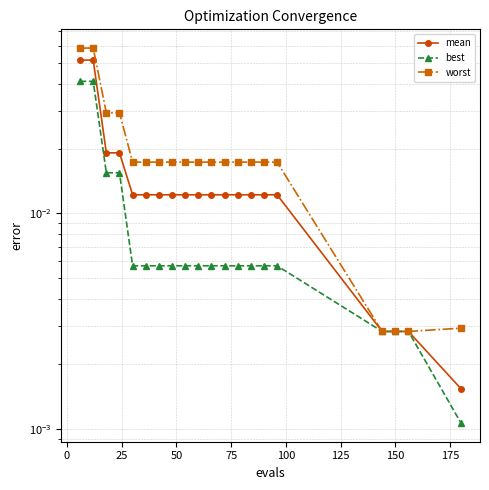

True or false: best has a value of 0.0 at 100.

True